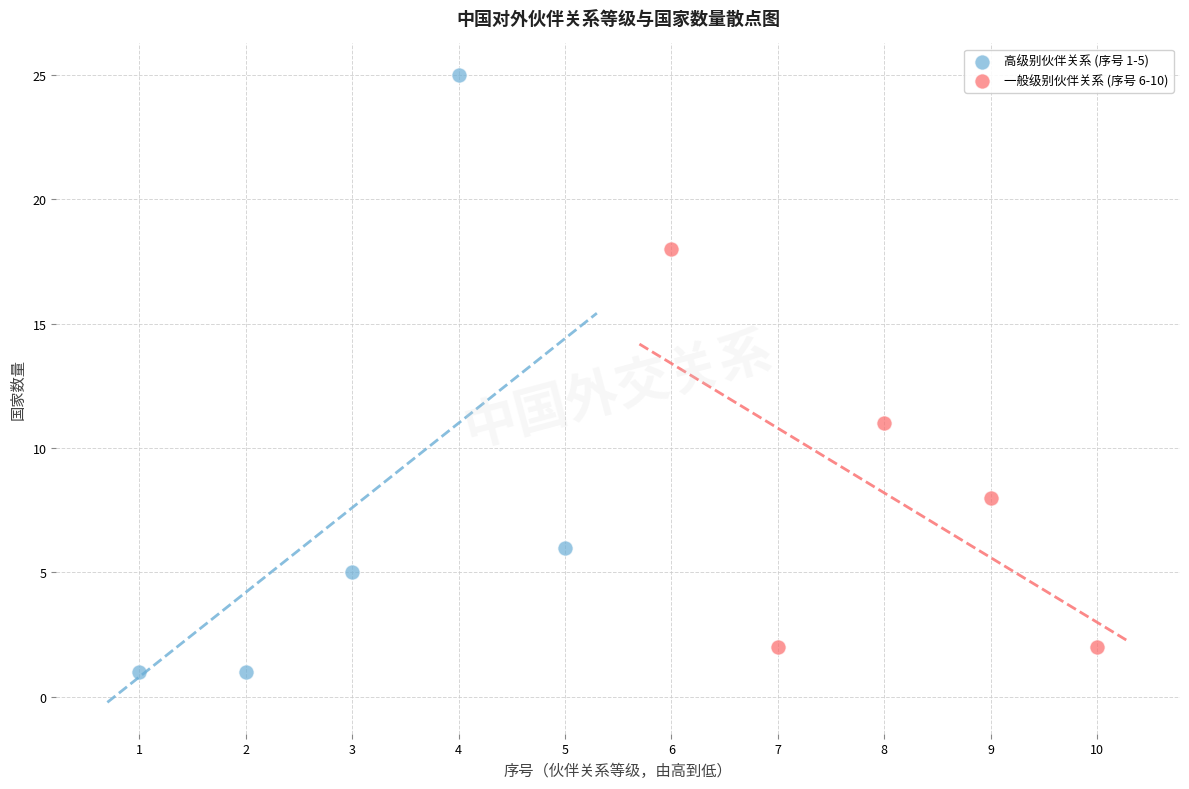

Which series reaches the maximum Y coordinate?

高级别伙伴关系 (序号 1-5)